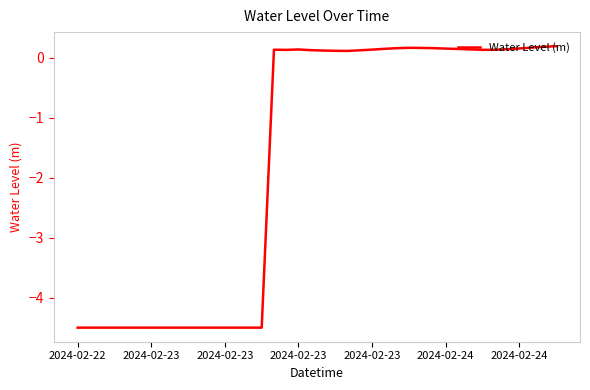

What is the smallest value displayed?

-4.5